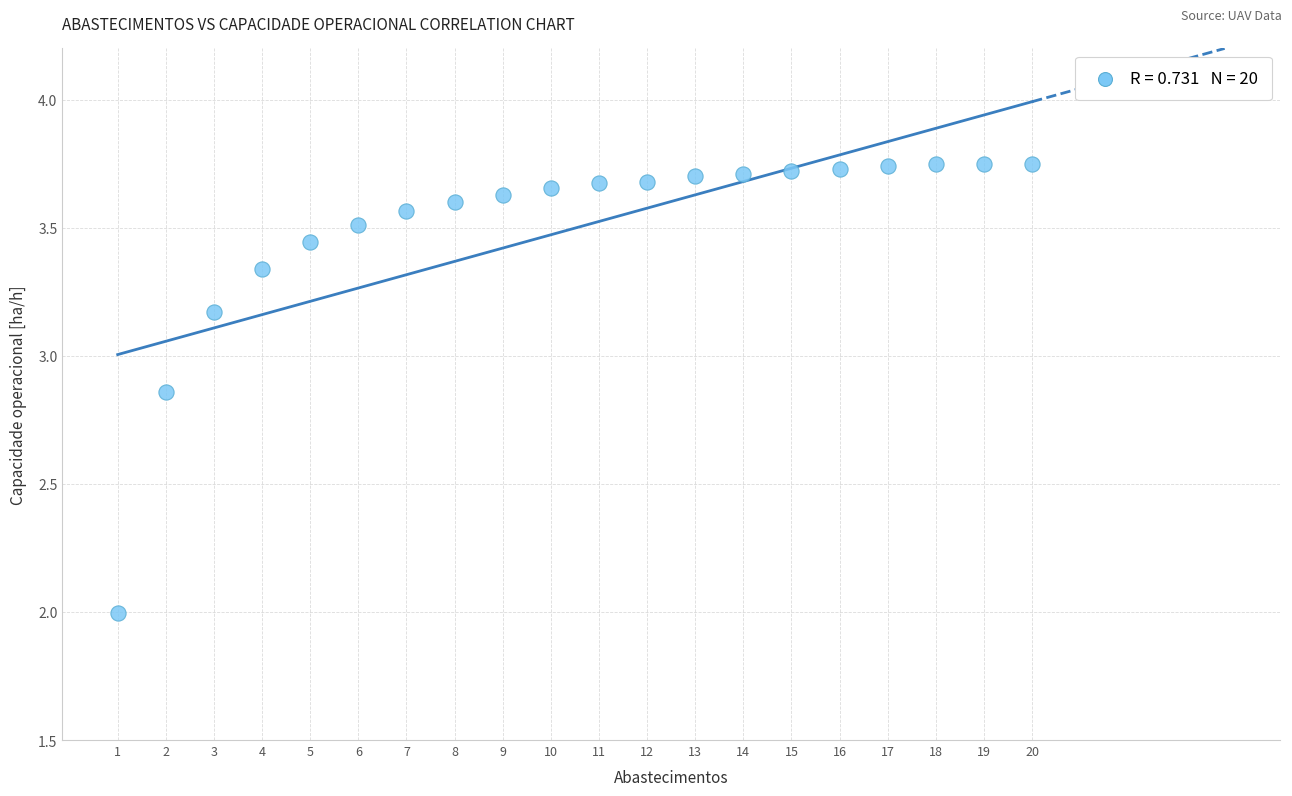

What is the range of Y values (max minus min)?

1.8